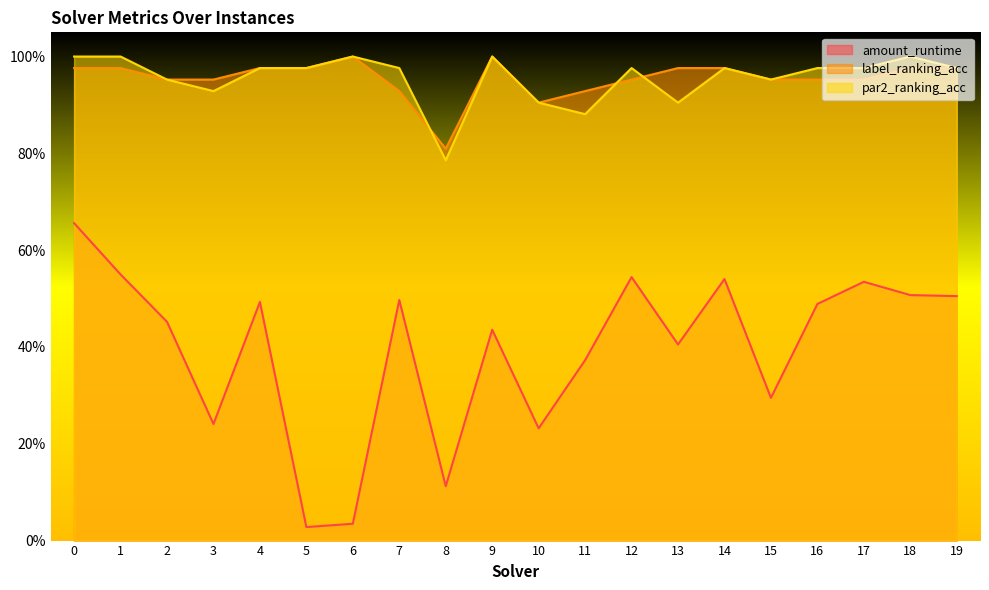

Reading left to right, list all the values displayed in this chart.

amount_runtime: 0.7	0.5	0.5	0.2	0.5	0.0	0.0	0.5	0.1	0.4	0.2	0.4	0.5	0.4	0.5	0.3	0.5	0.5	0.5	0.5
label_ranking_acc: 1.0	1.0	1.0	1.0	1.0	1.0	1.0	0.9	0.8	1.0	0.9	0.9	1.0	1.0	1.0	1.0	1.0	1.0	1.0	1.0
par2_ranking_acc: 1.0	1.0	1.0	0.9	1.0	1.0	1.0	1.0	0.8	1.0	0.9	0.9	1.0	0.9	1.0	1.0	1.0	1.0	1.0	1.0